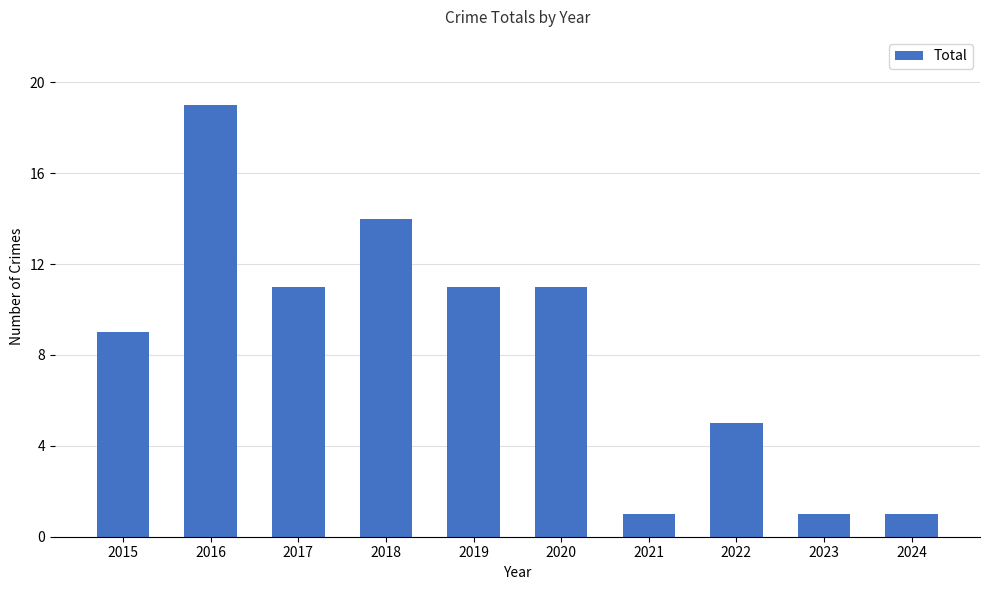

How many distinct data groups are displayed?

1